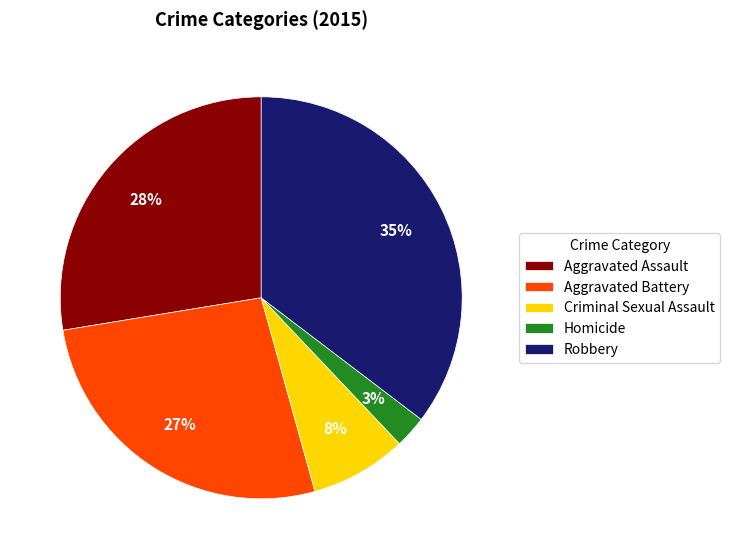

Is the sum of Robbery and Homicide greater than half?

No